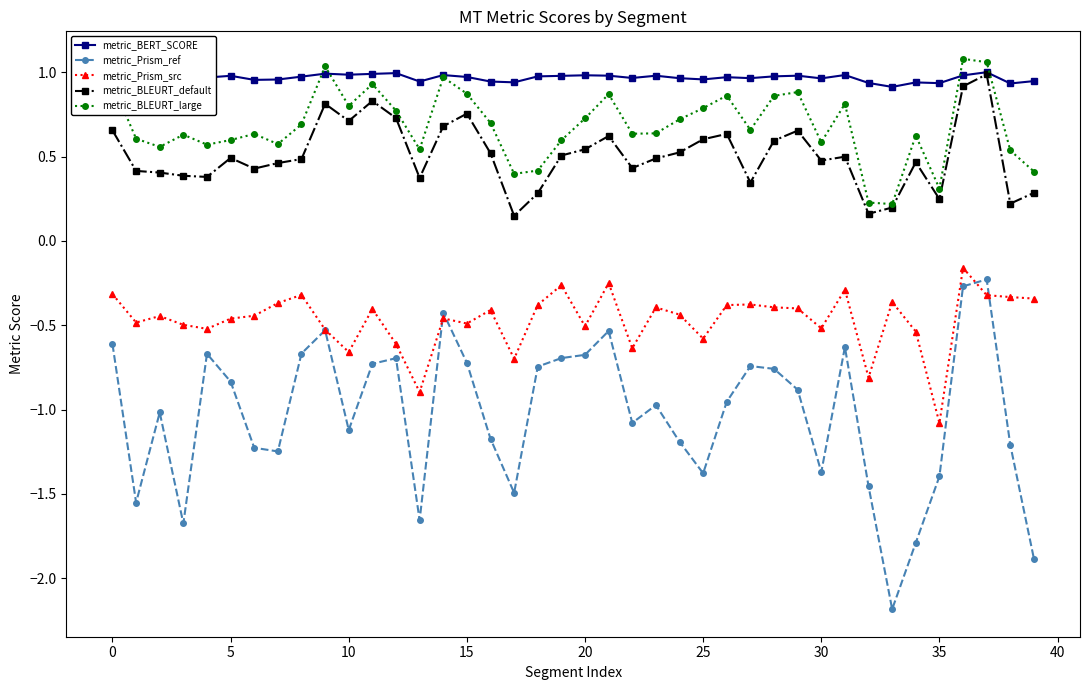

How many lines are shown in the chart?

5